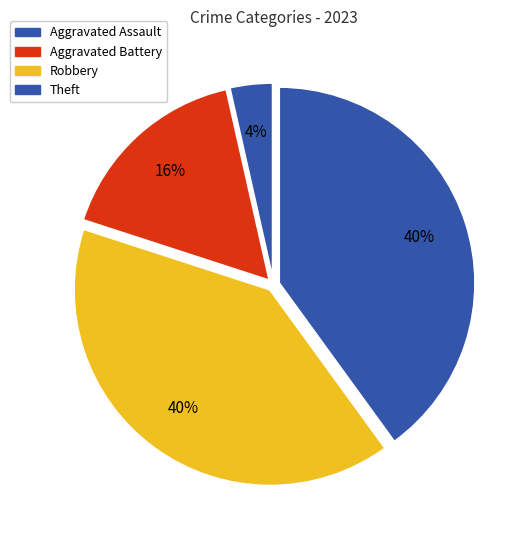

How many slices are in this pie chart?

4